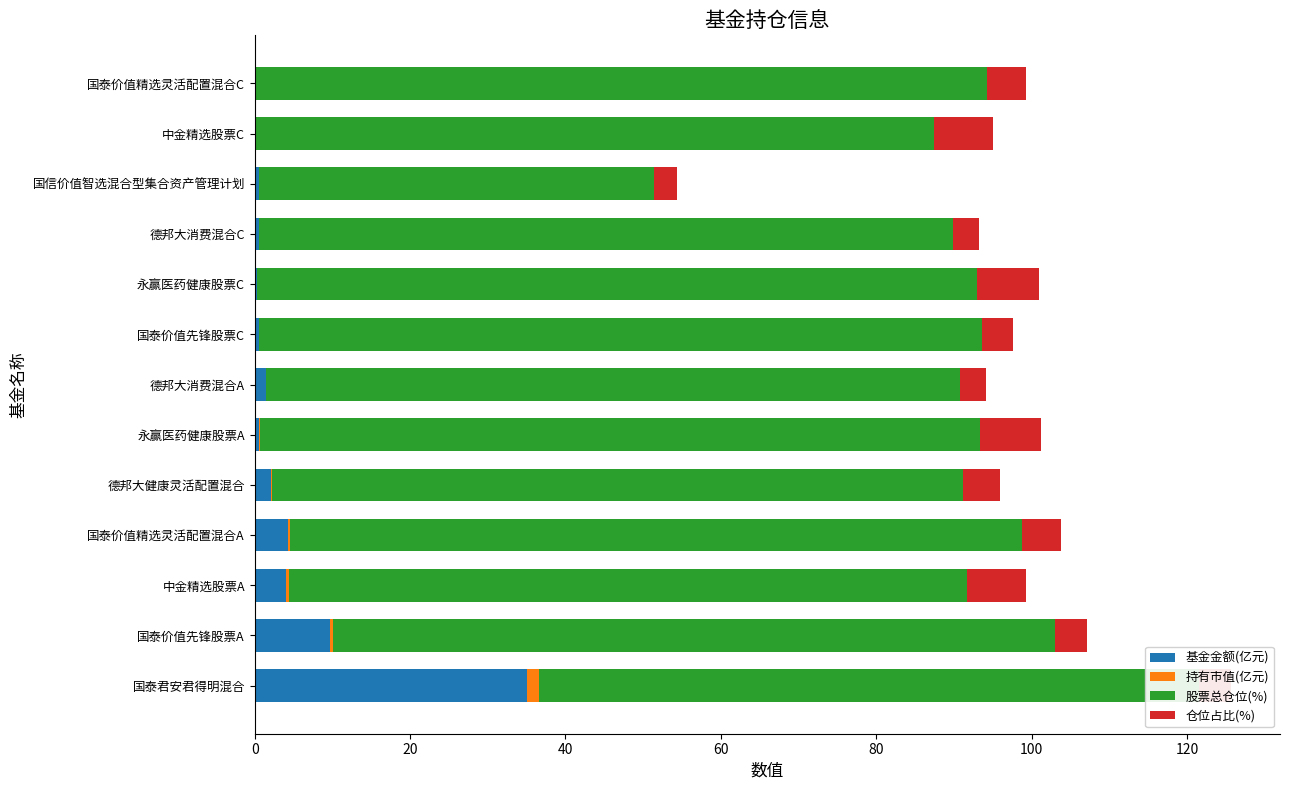

Where is 基金金额(亿元) nearest to the value 17?

国泰价值先锋股票A